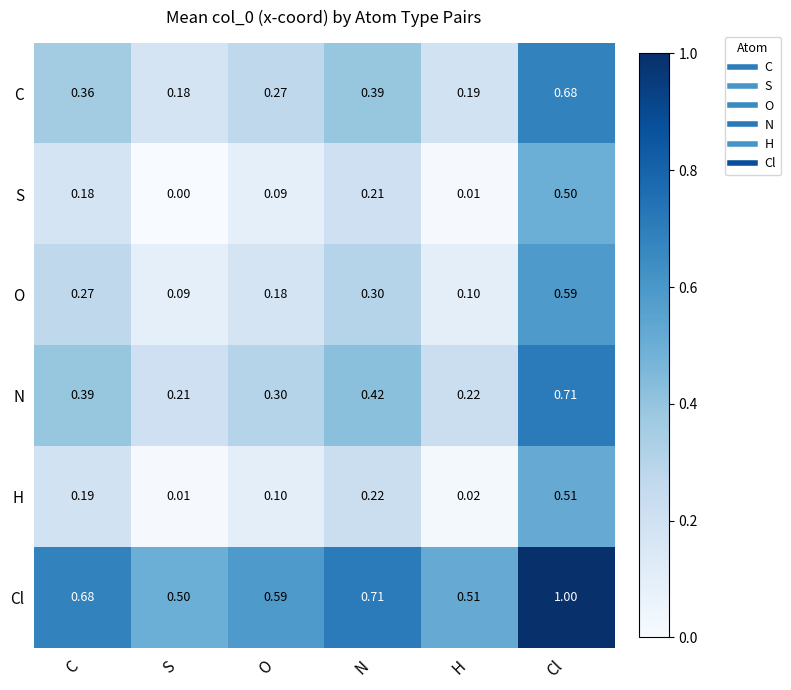

Which series has the largest total across all categories?

Cl